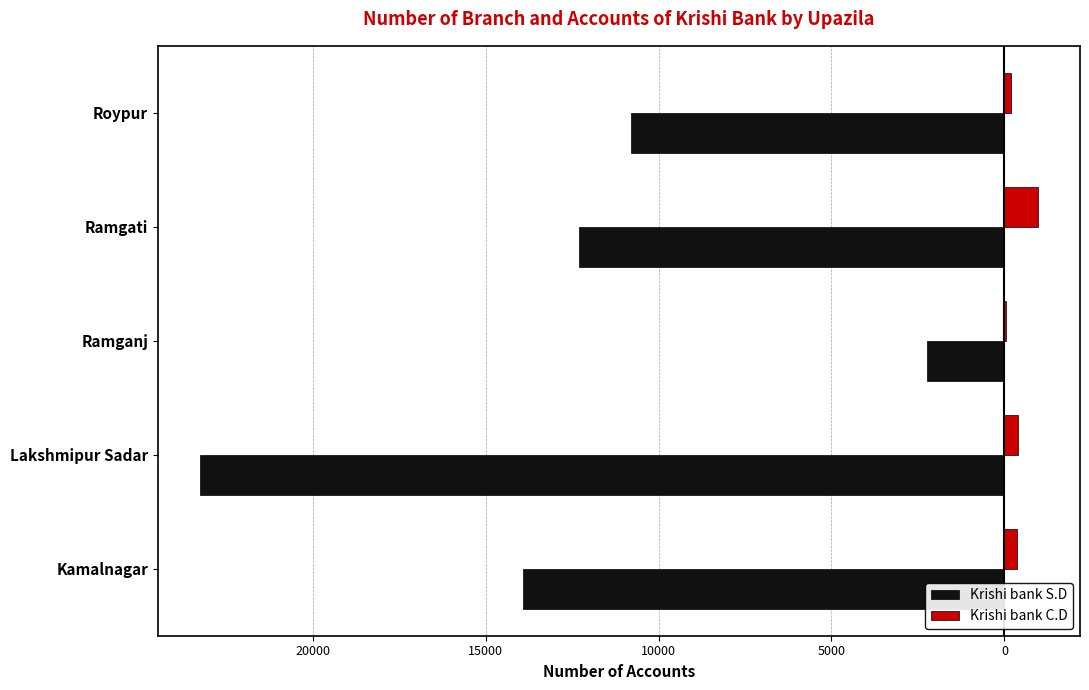

What is the difference between the second highest and second lowest values in the Krishi bank C.D series?

210